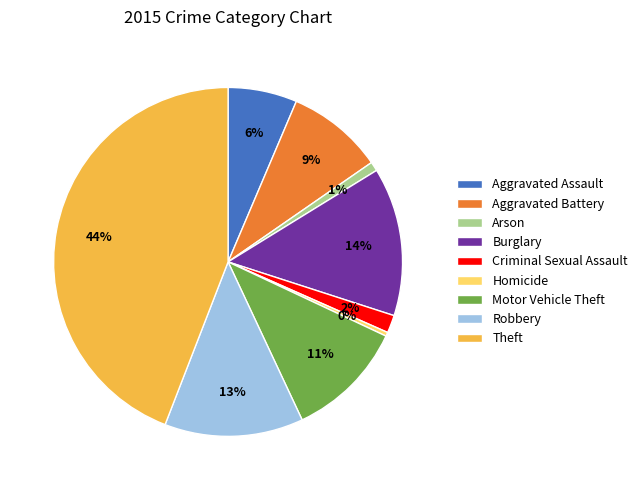

To the nearest percent, what is the difference between the largest and smallest slice percentages?

44%